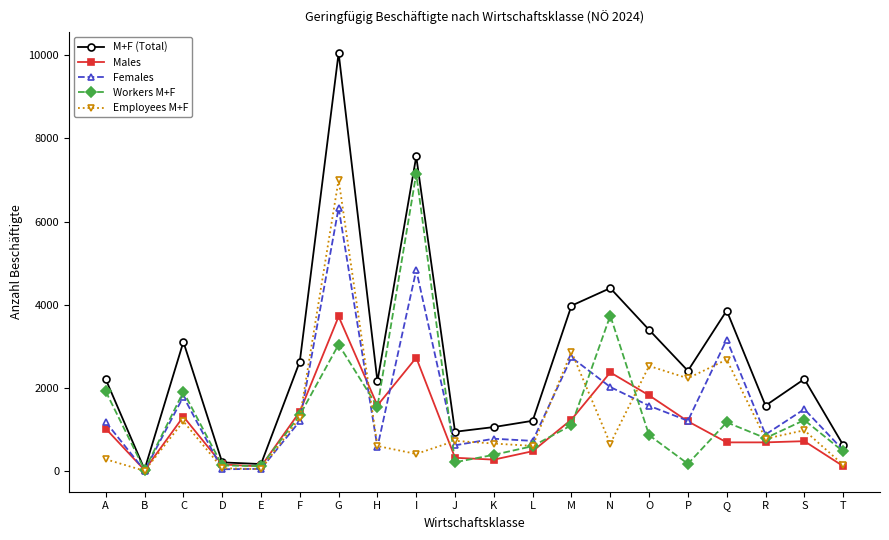

At which category is the sum across all series the highest?

G